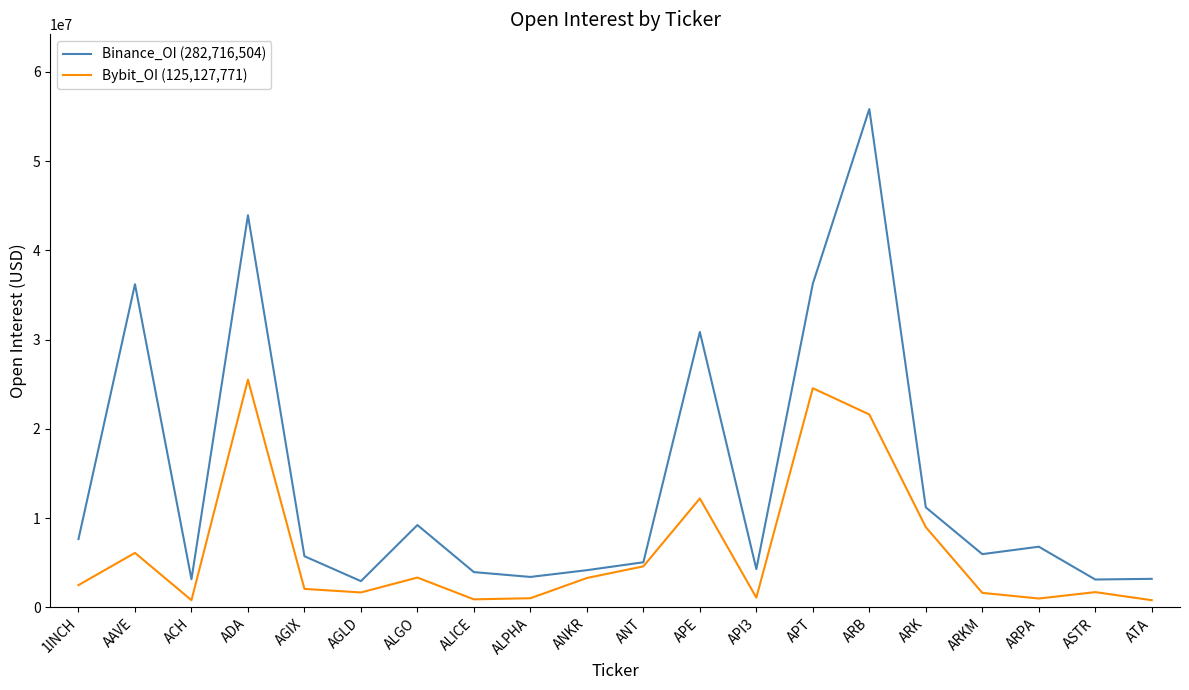

What is the difference between the maximum and second lowest values in the Binance_OI (282,716,504) series?

52724254